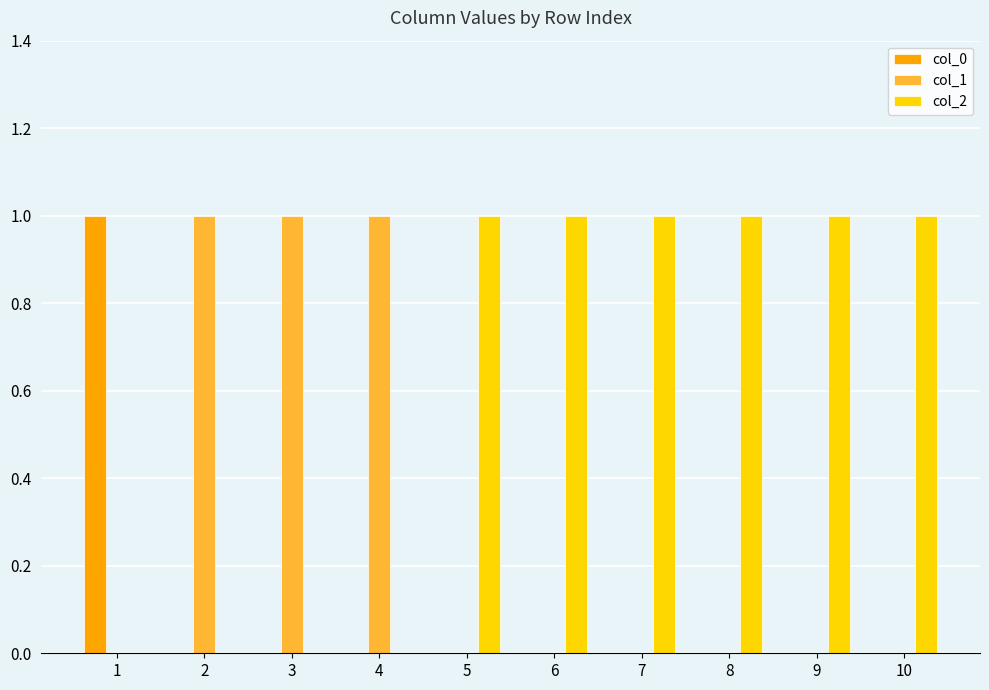

What are all the series names shown in the legend?

col_0, col_1, col_2